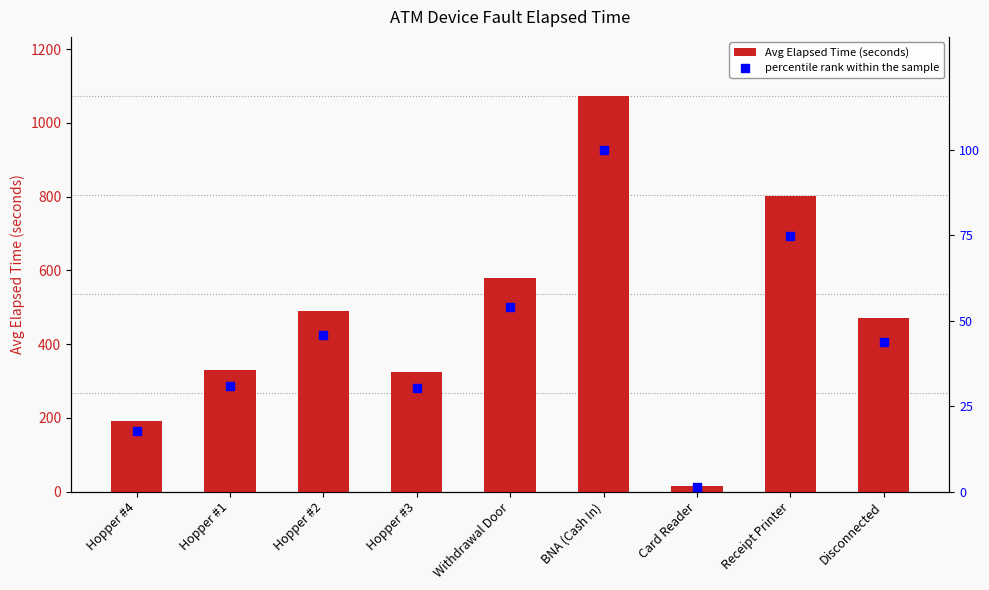

What is the total value across all series at Hopper #1?

360.8